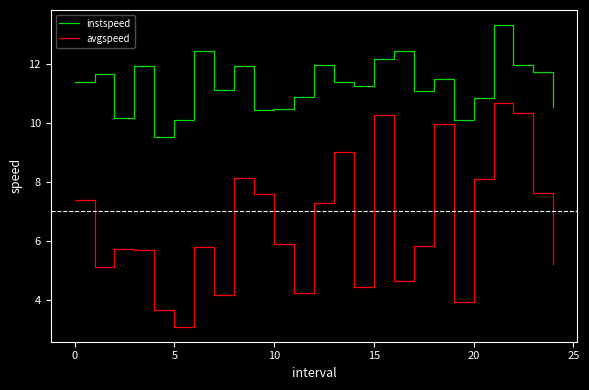

Which series has the largest total across all categories?

instspeed